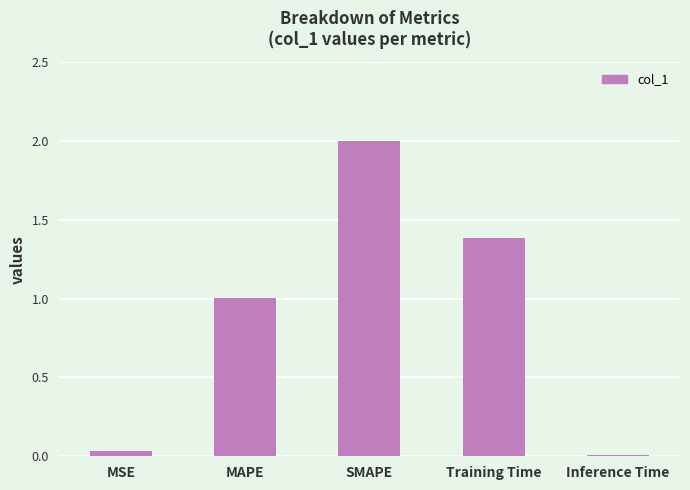

True or false: the data shows 1.0 at MAPE.

True